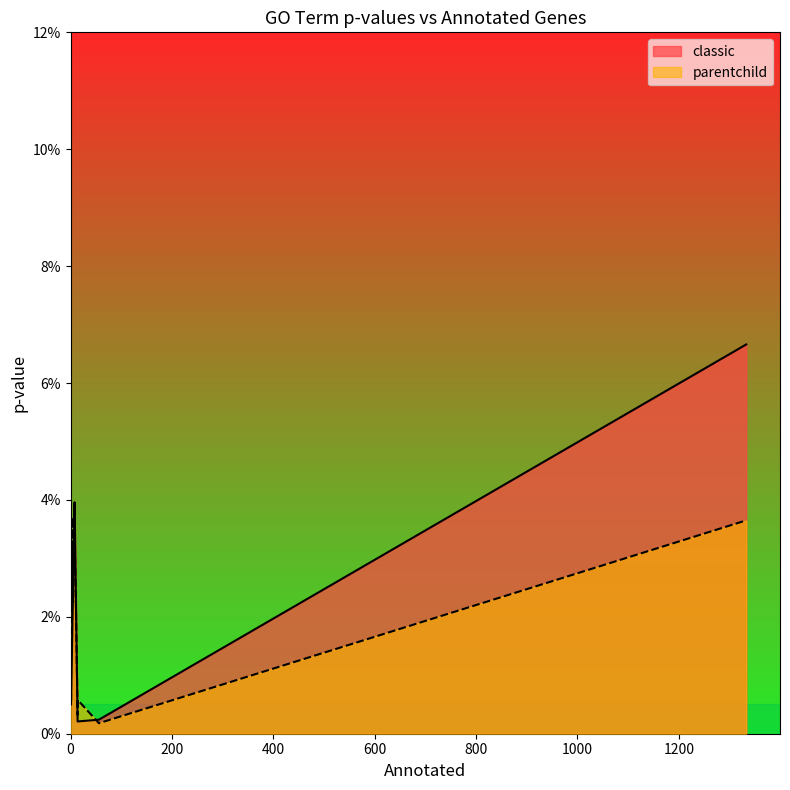

Which label corresponds to the smallest value in the chart?

56